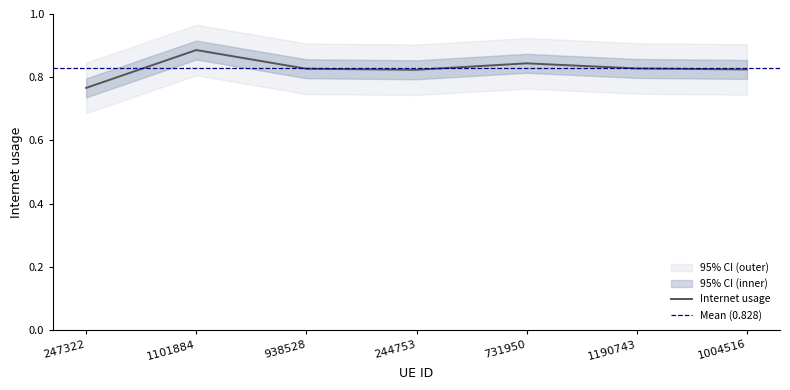

How many interior local peaks (higher than both neighbors) does the data have?

2